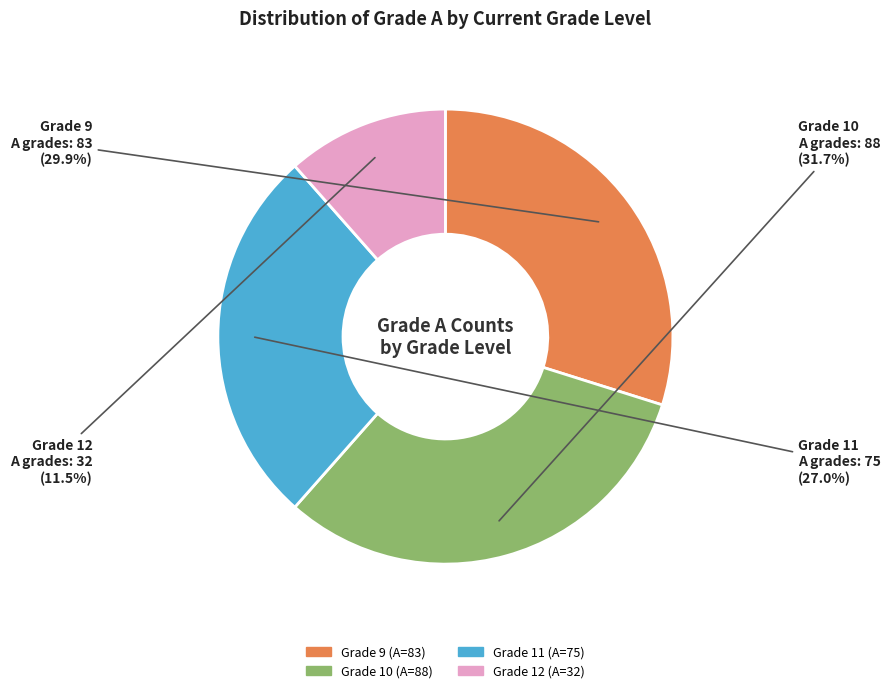

Do Grade 10 and Grade 12 together represent more than half of the pie?

No